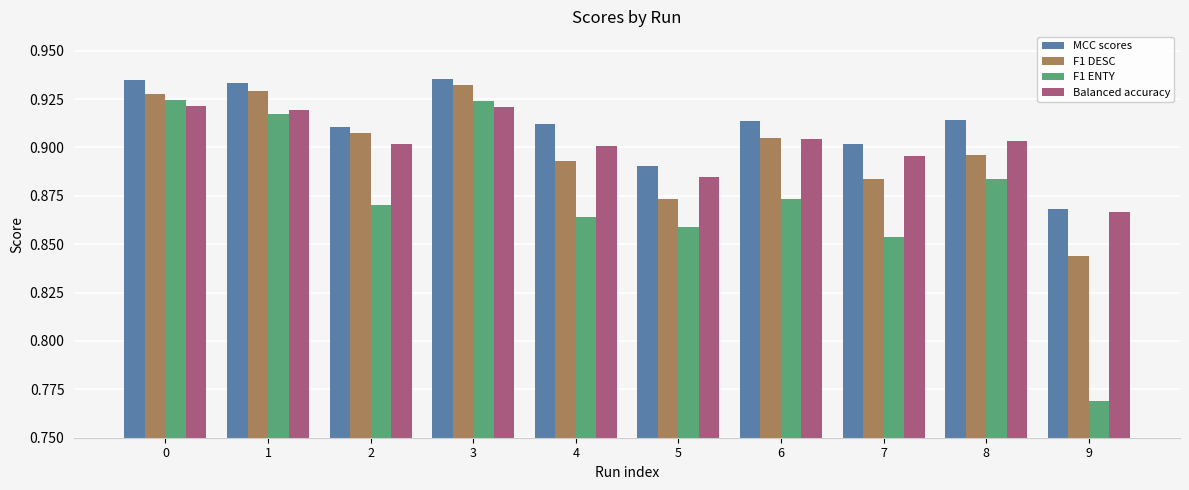

The value of MCC scores at 5 is 1.5. True or false?

False